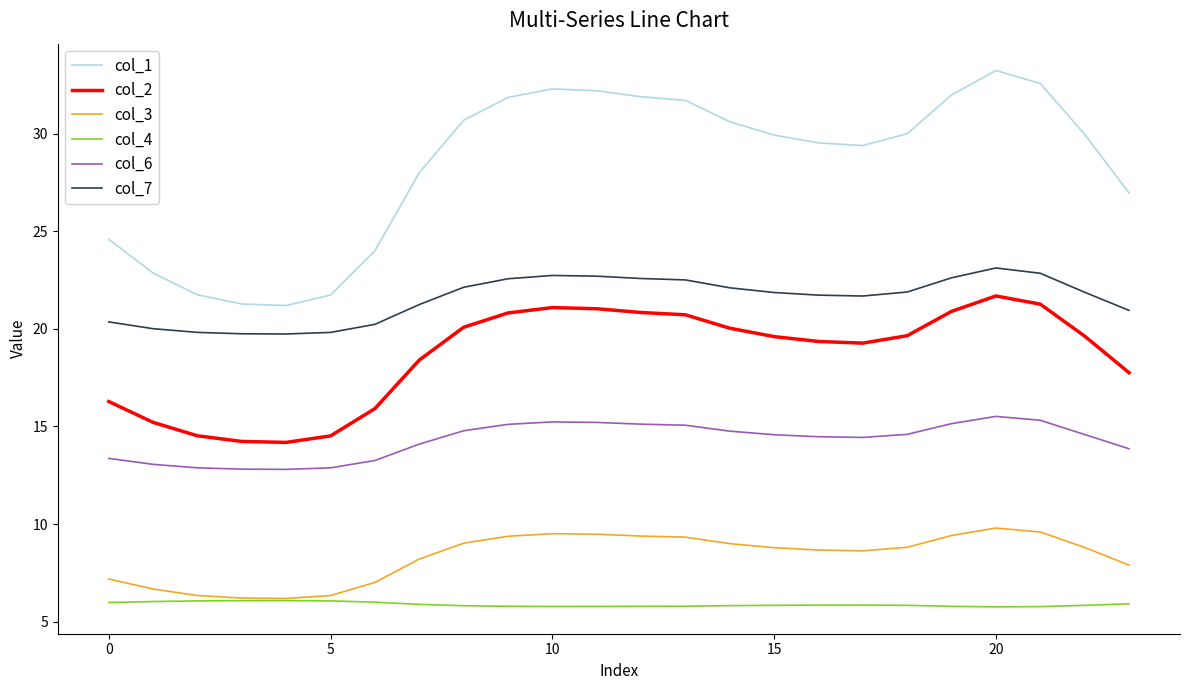

Which series has the widest spread of values?

col_1